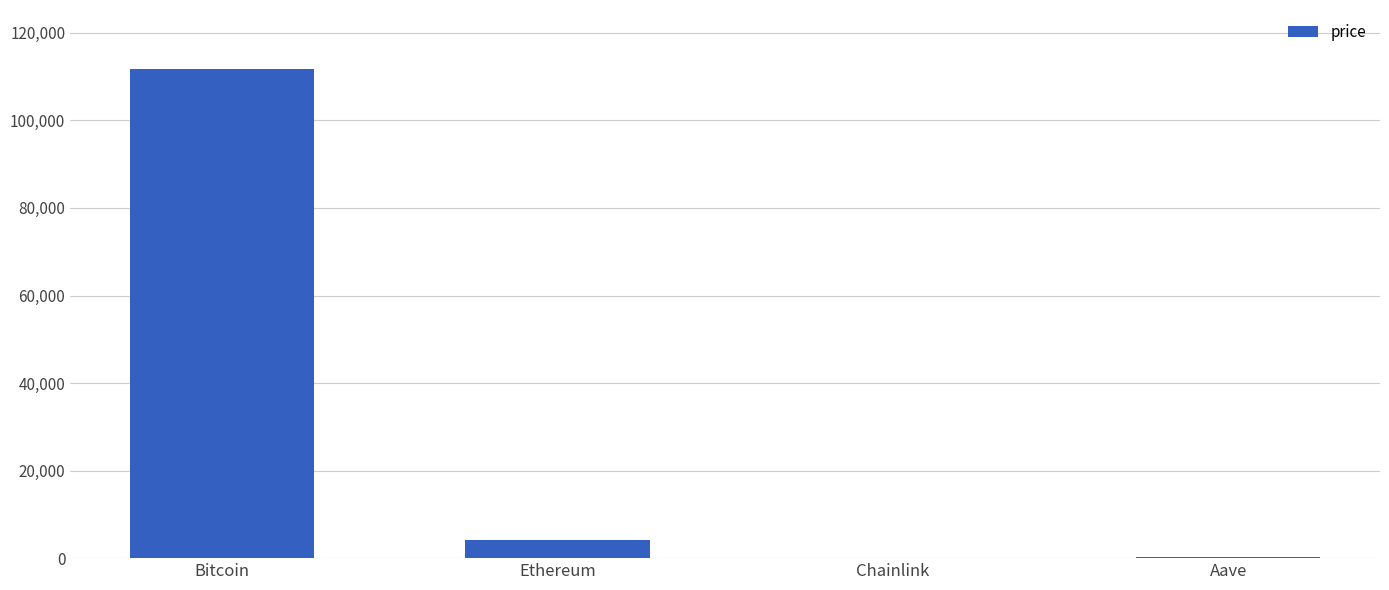

What is the difference between the values at Bitcoin and Ethereum?

107710.8